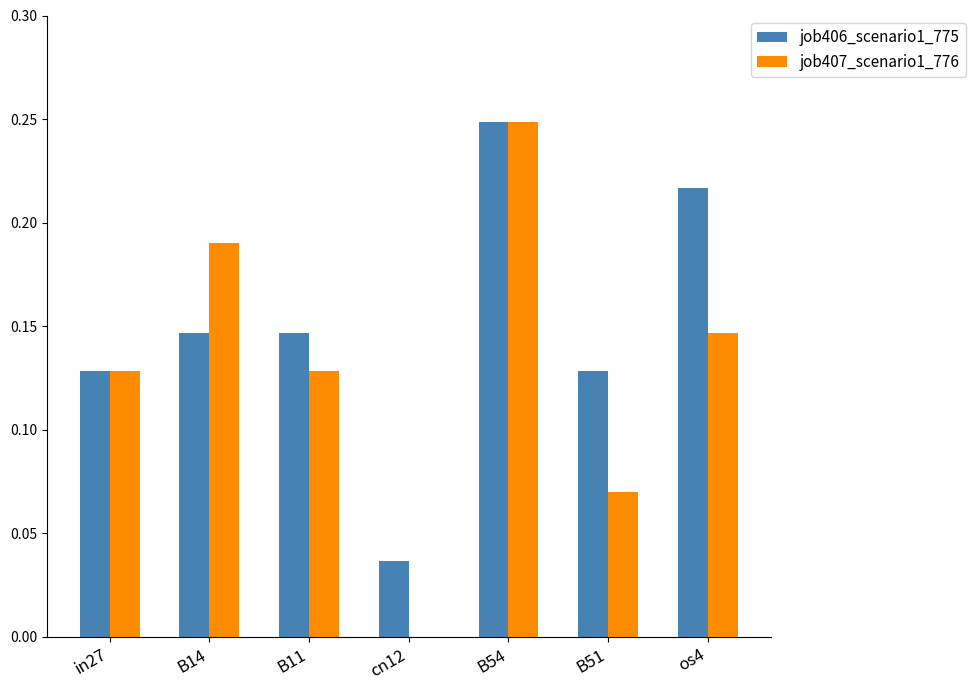

The job407_scenario1_776 series shows 0.1 at B54. True or false?

False